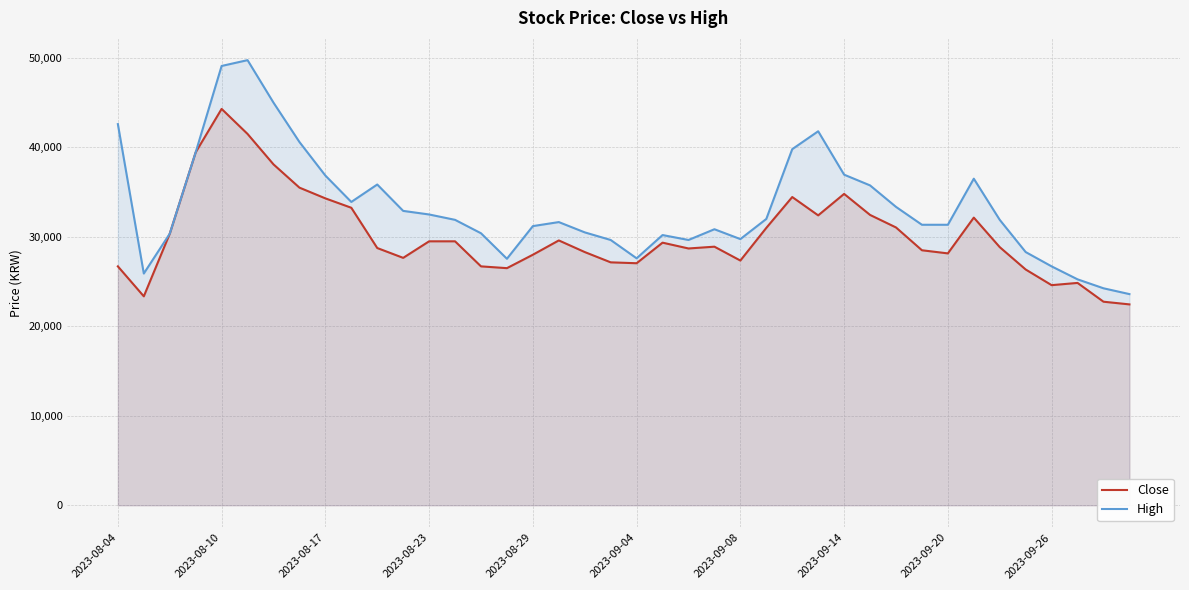

Reading left to right, what are all the values shown in this chart?

Close: 26700	23350	30350	39450	44300	41500	38100	35500	34300	33250	28750	27650	29500	29500	26700	26500	28000	29600	28300	27150	27050	29350	28700	28900	27350	31000	34450	32400	34800	32450	31050	28500	28150	32150	28850	26350	24600	24850	22750	22450
High: 42600	25900	30350	39450	49100	49750	45000	40600	36850	33900	35850	32900	32500	31900	30400	27550	31200	31650	30500	29650	27600	30200	29650	30850	29750	32000	39800	41800	36950	35750	33350	31350	31350	36500	31900	28300	26700	25250	24250	23600